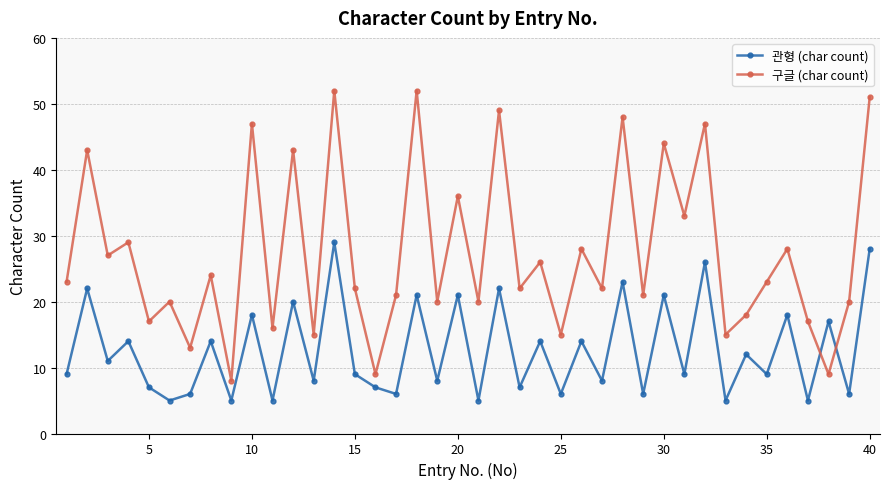

Rank the series by their maximum value, from highest to lowest.

구글 (char count), 관형 (char count)